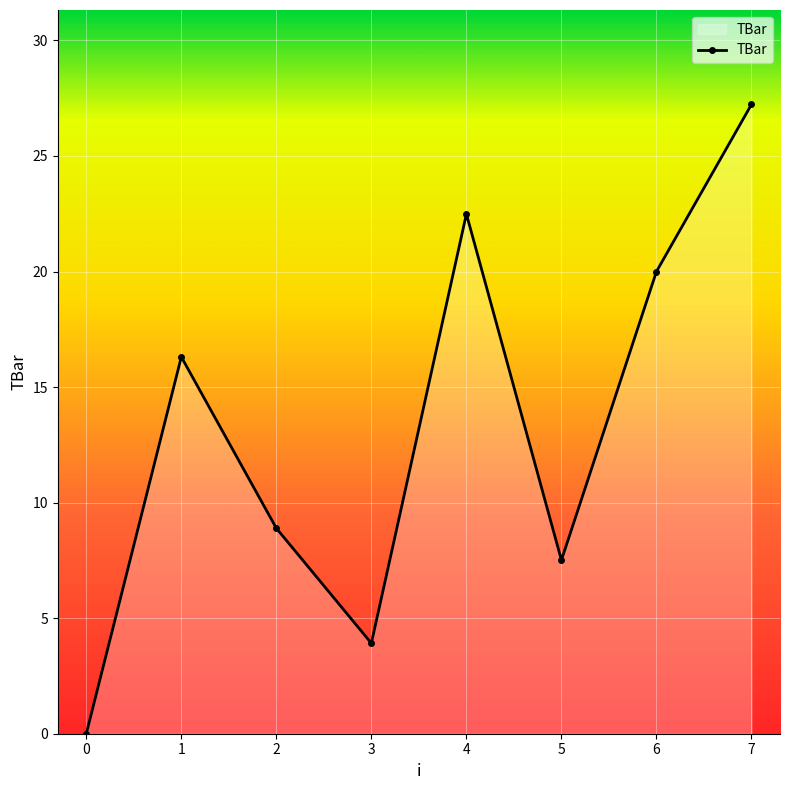

What is the value of the 8th point from the left?

27.2